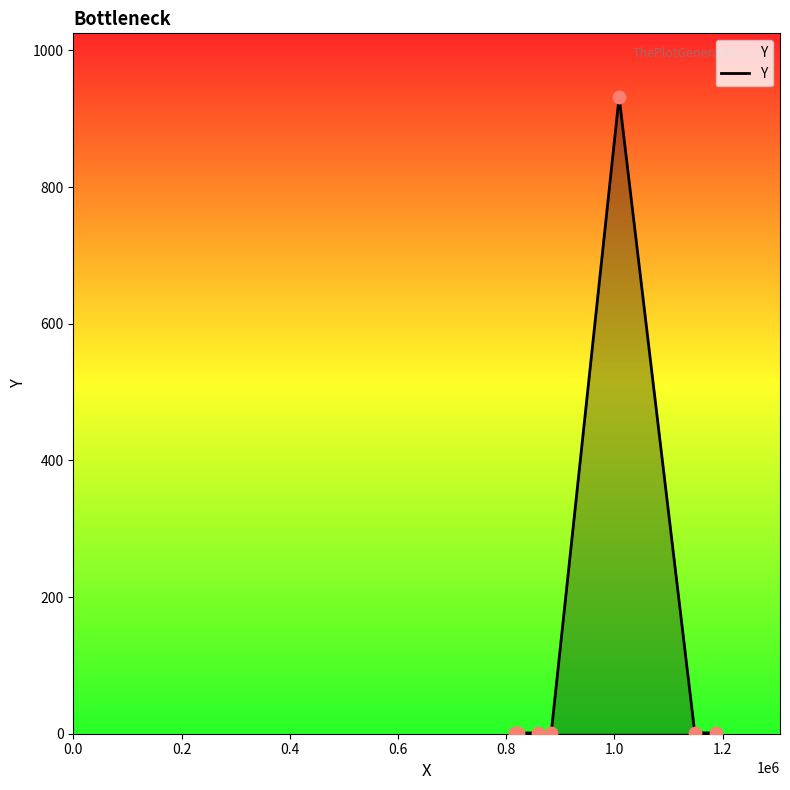

What is the maximum value shown in the chart?

931.9